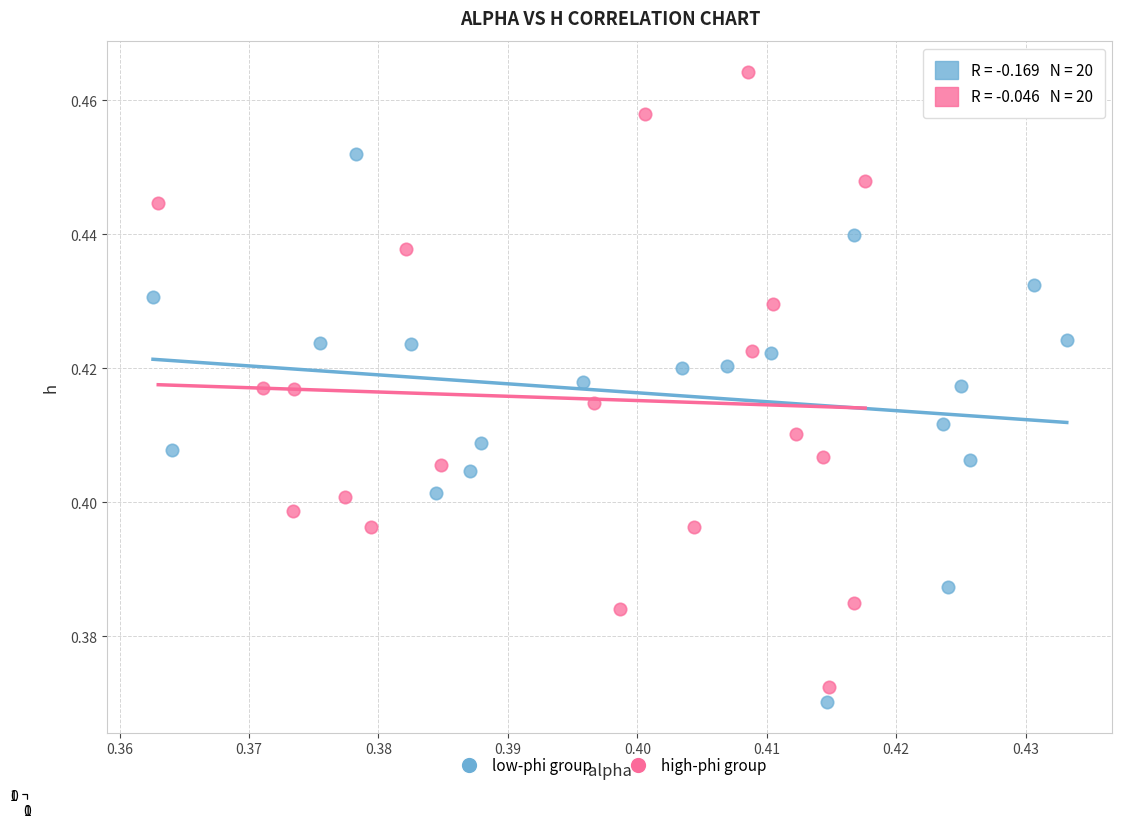

Which series has the largest Y range (max minus min)?

high-phi group